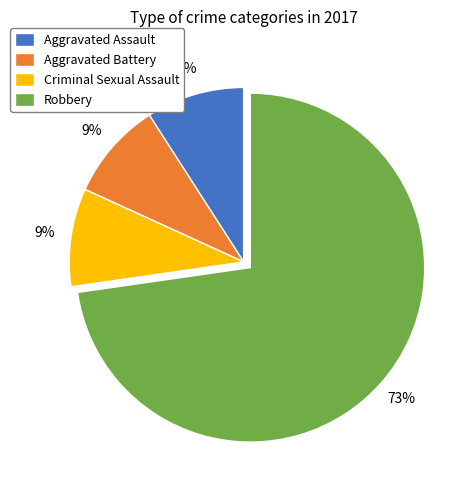

Combined, do Criminal Sexual Assault and Aggravated Assault account for over 50%?

No